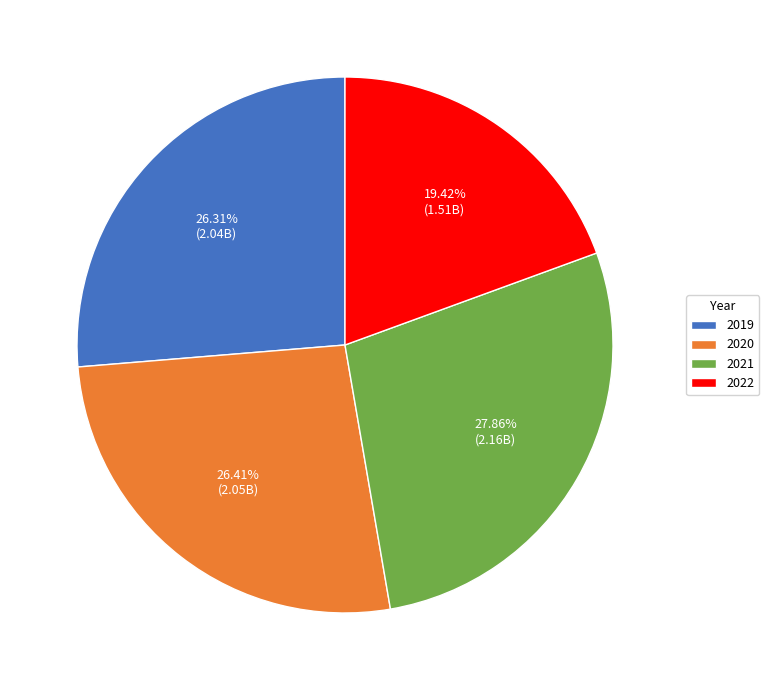

To the nearest percent, what portion does 2021 represent?

28%